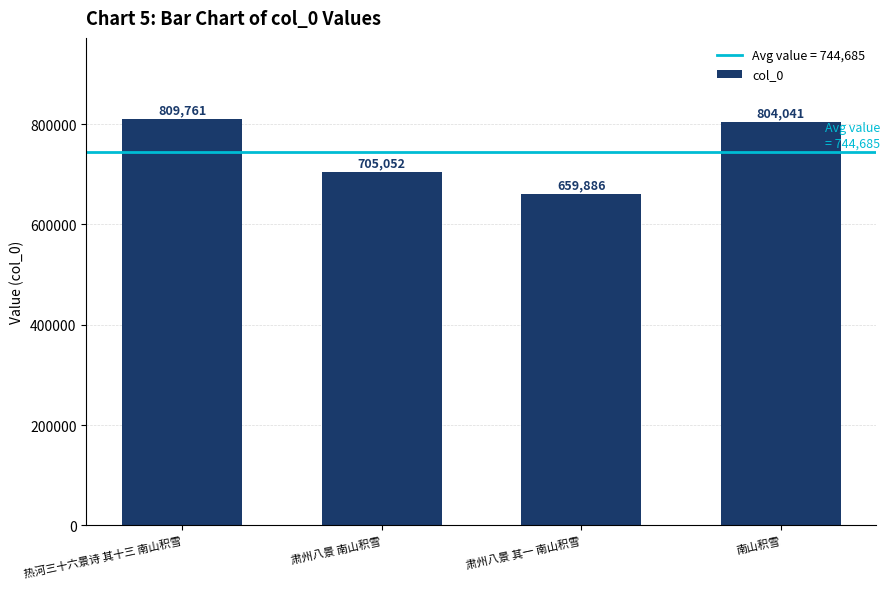

What is the average value?

744685